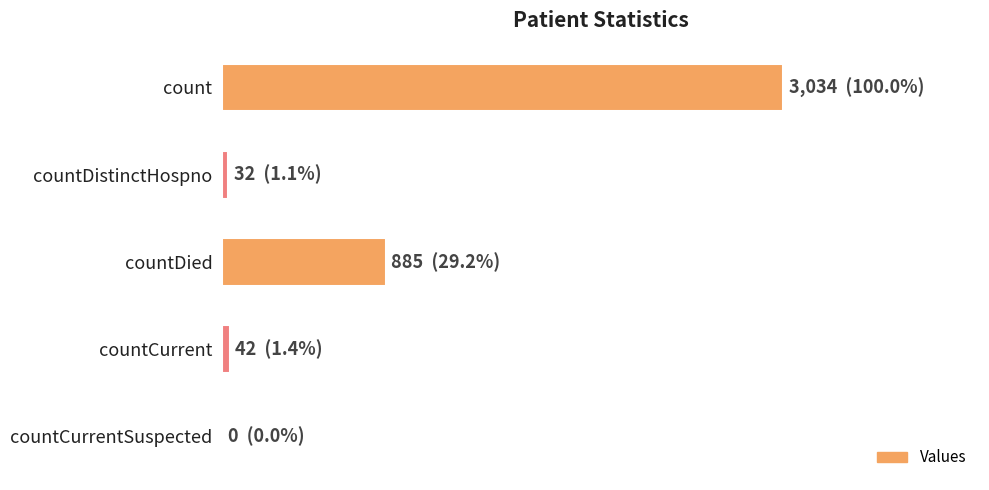

Are the bars horizontal?

Yes